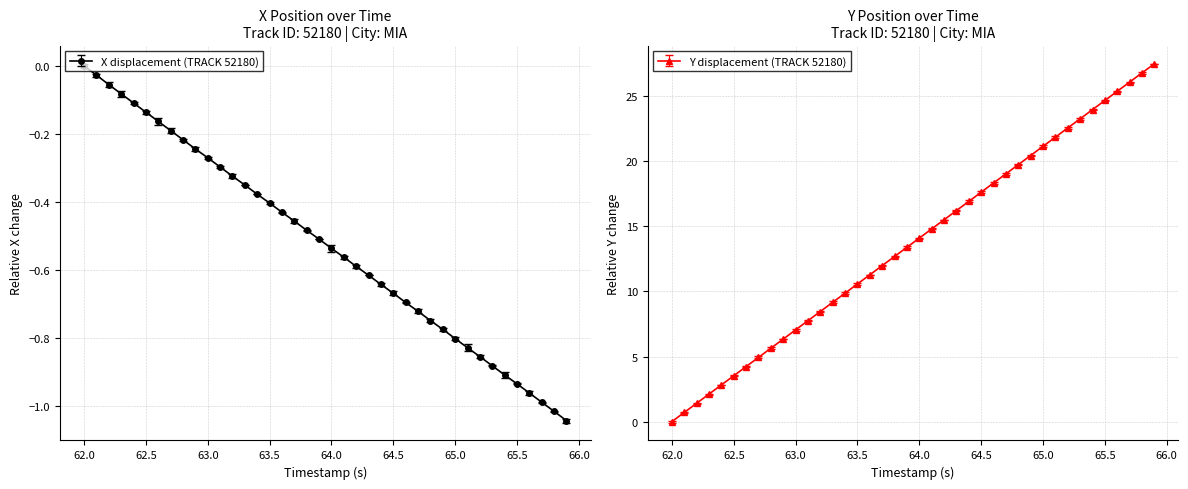

True or false: Y has more than 2 points higher than both neighbors.

False